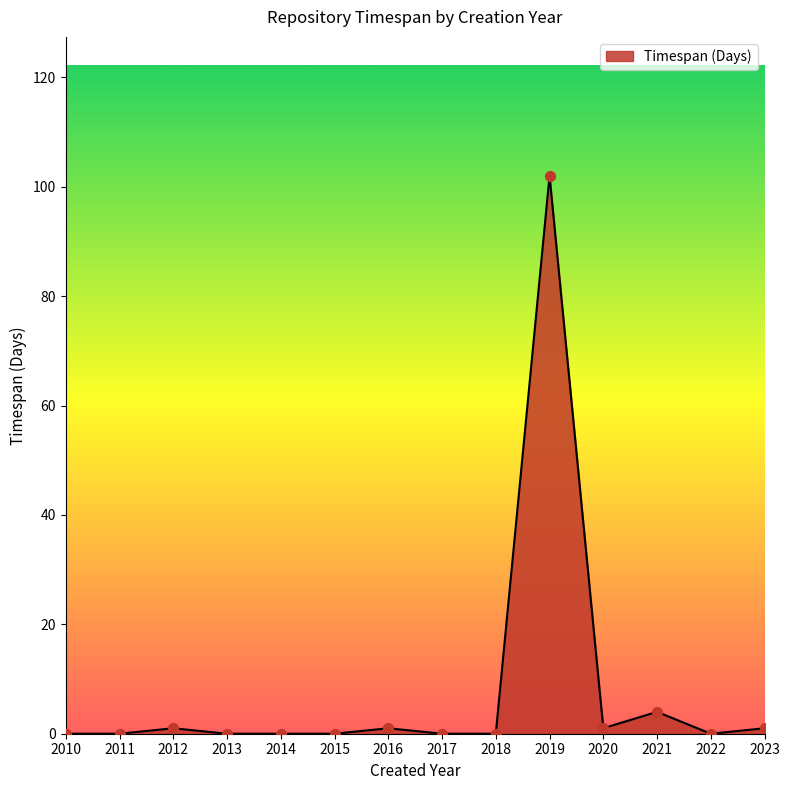

Between 2020 and 2021, which is larger?

2021